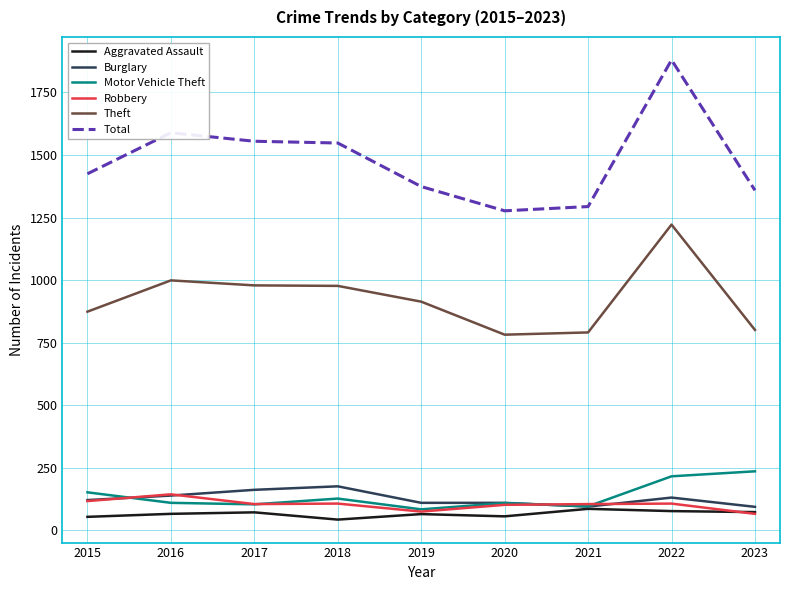

True or false: Theft and Burglary cross at least once.

False